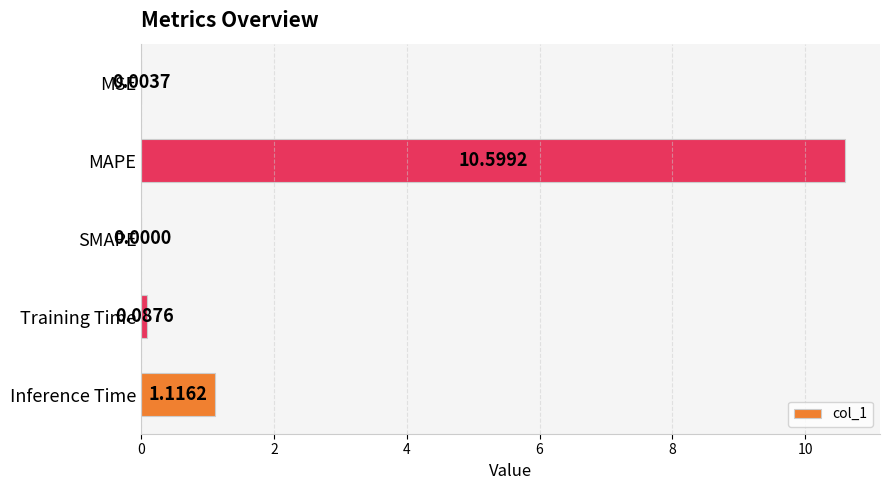

What is the sum of the values at Inference Time and Training Time?

1.2